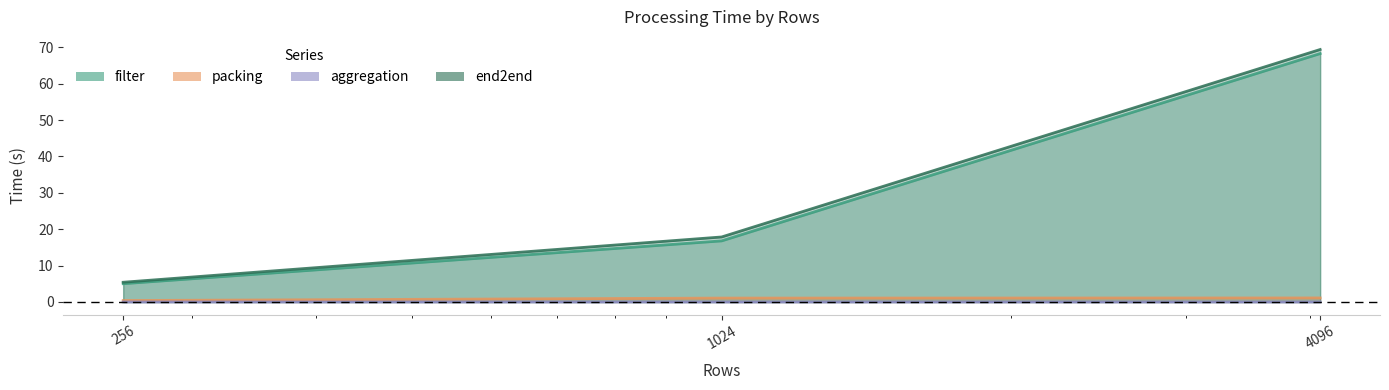

Is it true that end2end equals 18.5 at 4096?

False